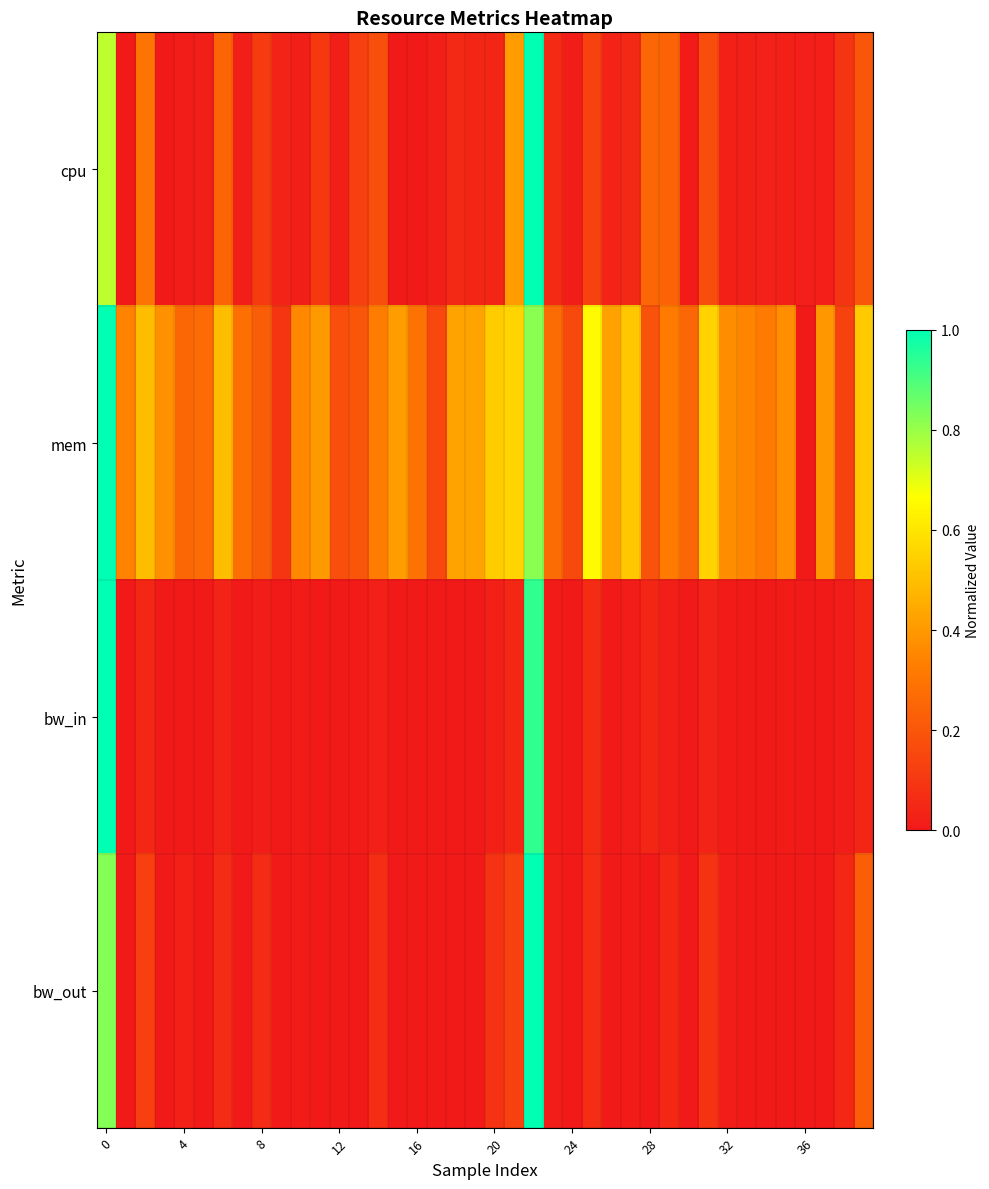

Which series has the largest total across all categories?

mem